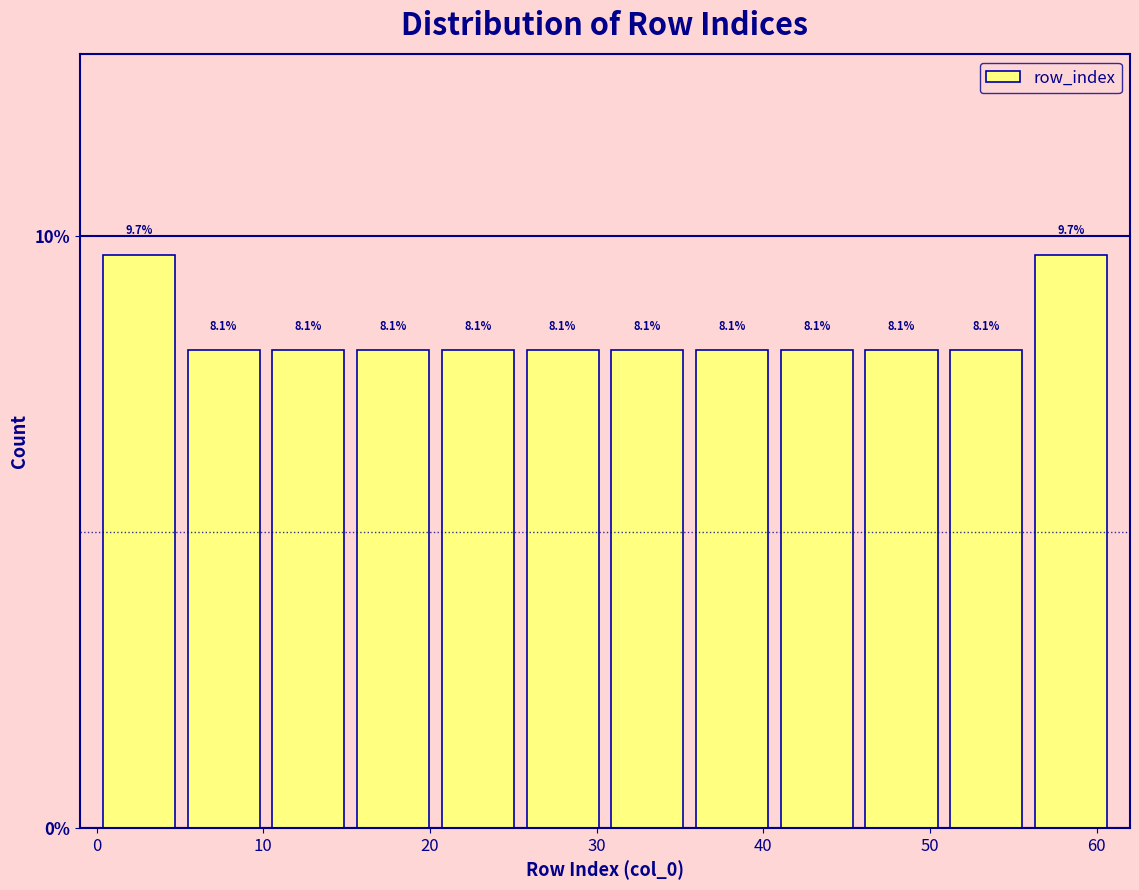

Reading left to right, transcribe this chart: for each bar, give the range it covers on the x-axis and its height. The bar edges are not printed on the chart, so give them approximately, as read against the axis.

0 to 5: 9.7
5 to 10: 8.1
10 to 15: 8.1
15 to 20: 8.1
20 to 25: 8.1
25 to 31: 8.1
31 to 36: 8.1
36 to 41: 8.1
41 to 46: 8.1
46 to 51: 8.1
51 to 56: 8.1
56 to 61: 9.7